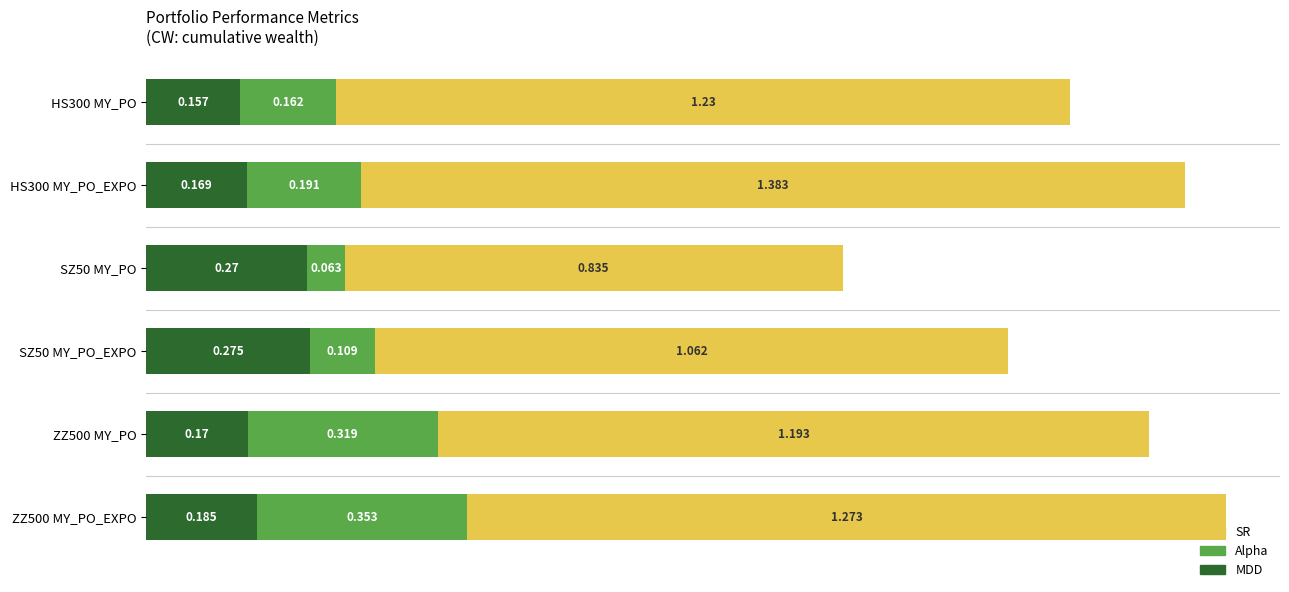

What are all the series names shown in the legend?

SR, Alpha, MDD